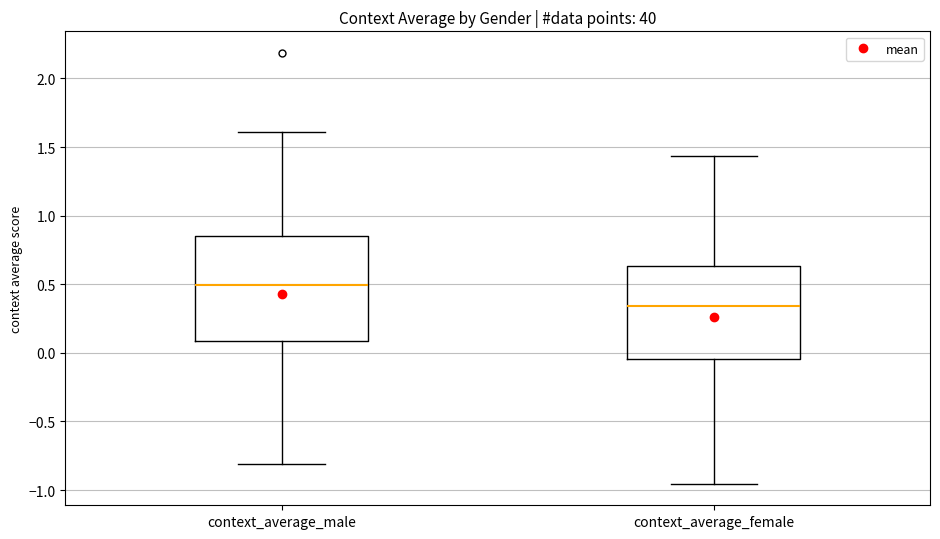

Which box's median line is the lowest?

context_average_female